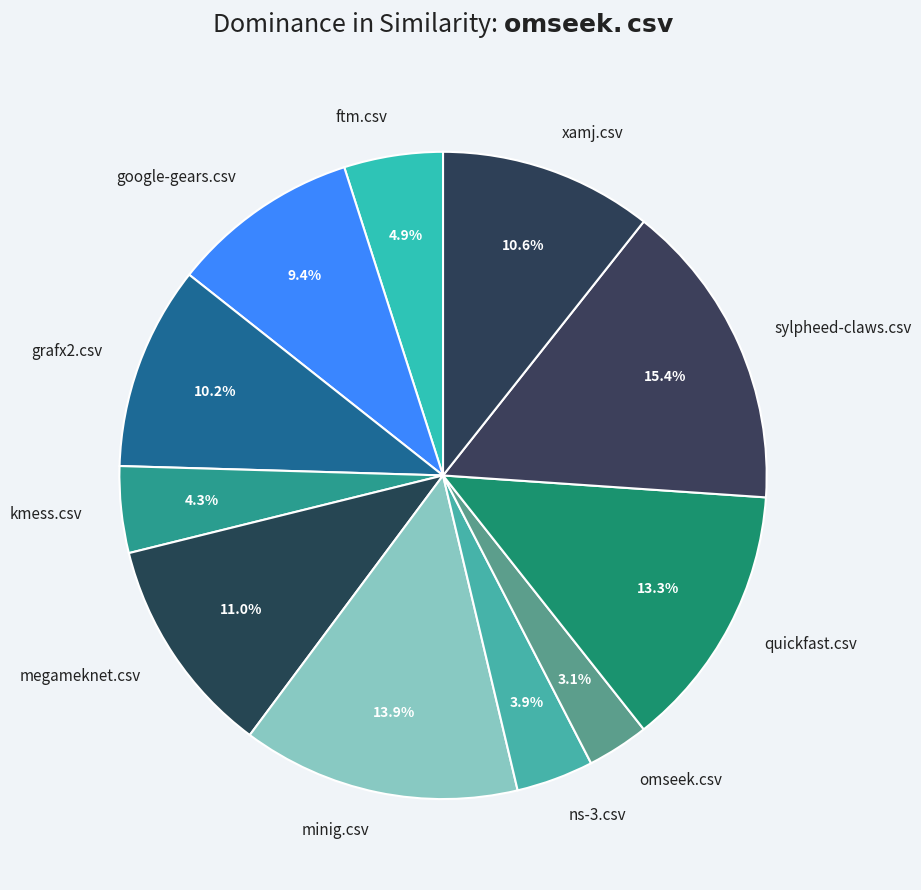

Is it true that ftm.csv is 16% of the pie?

False